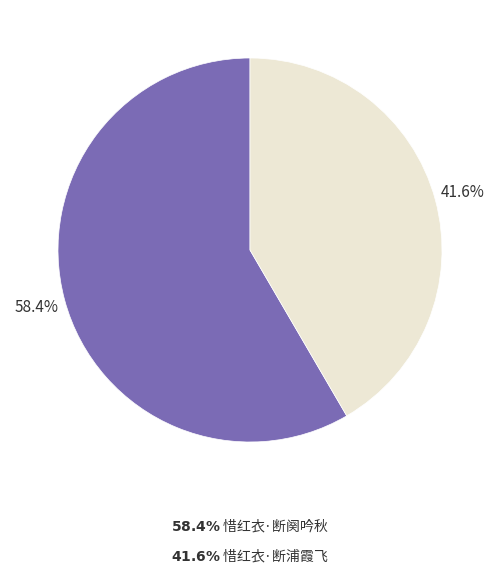

Is there a majority slice in this chart?

Yes